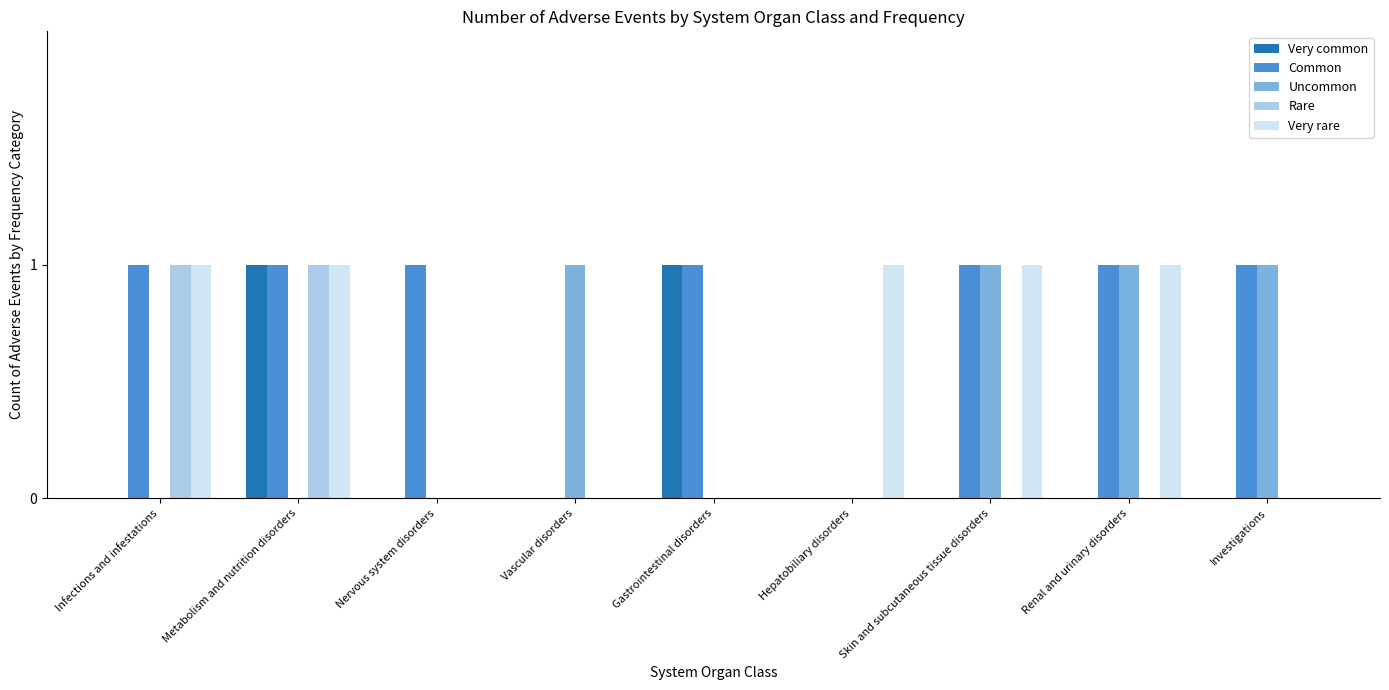

Which series has the largest total across all categories?

Common